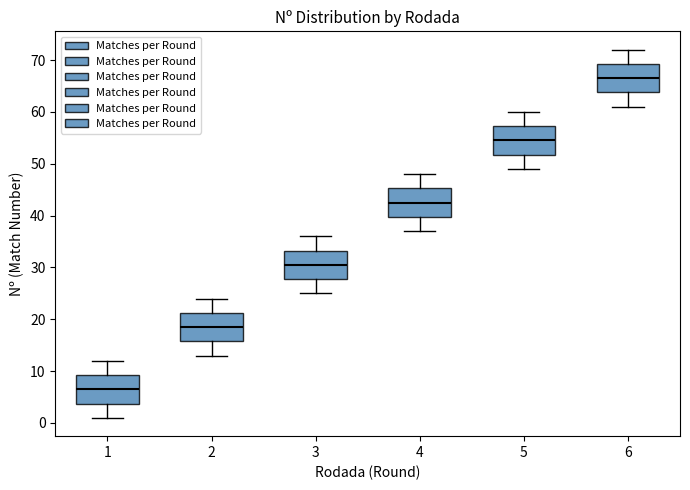

Where is the lower edge of the box at x = 3 on the y-axis? The values are not printed on the chart, so give them approximately, as read against the axis.

28